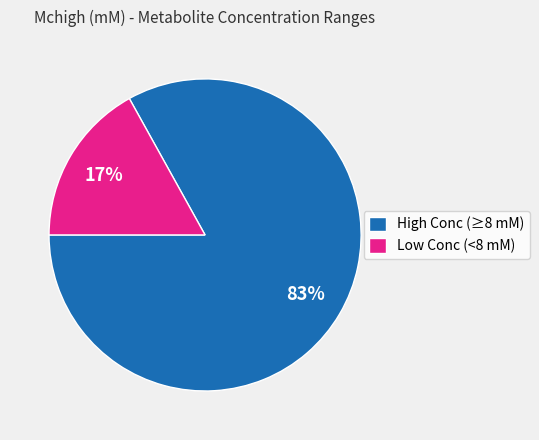

The High Conc (≥8 mM) slice represents 89% of the pie. True or false?

False